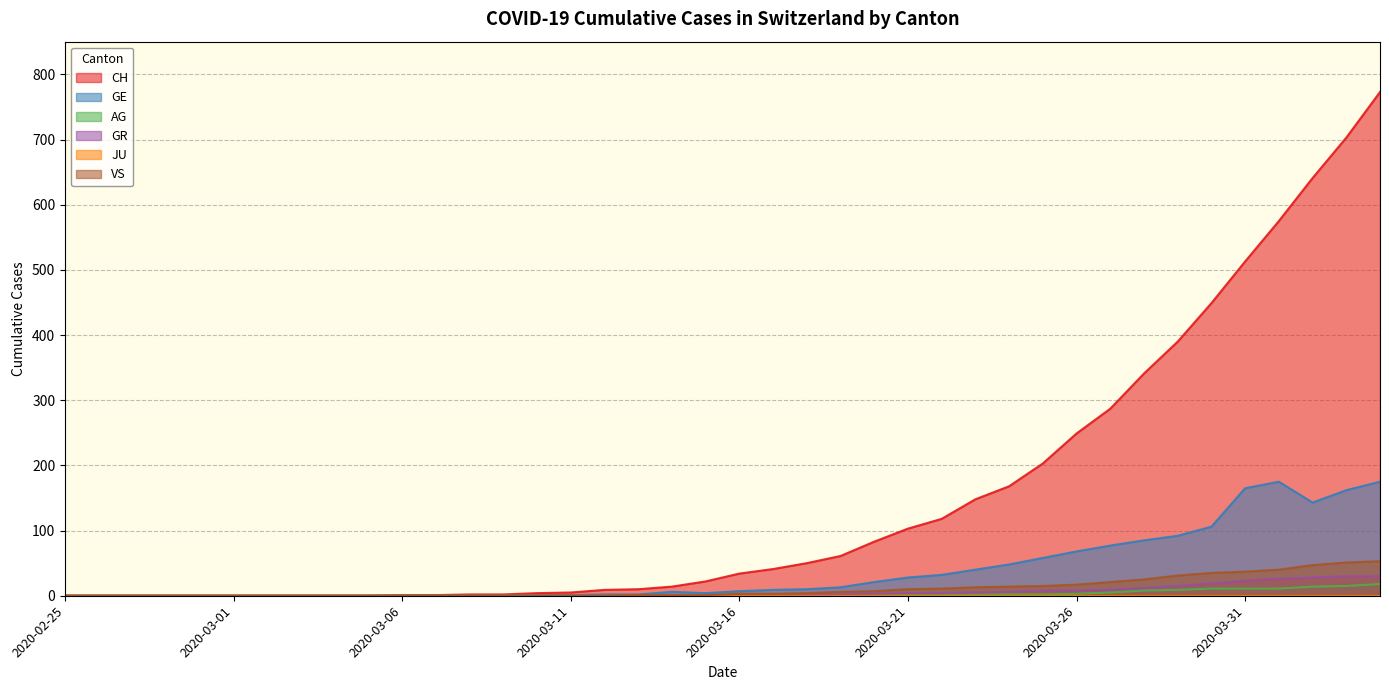

What is the greatest value displayed?

773